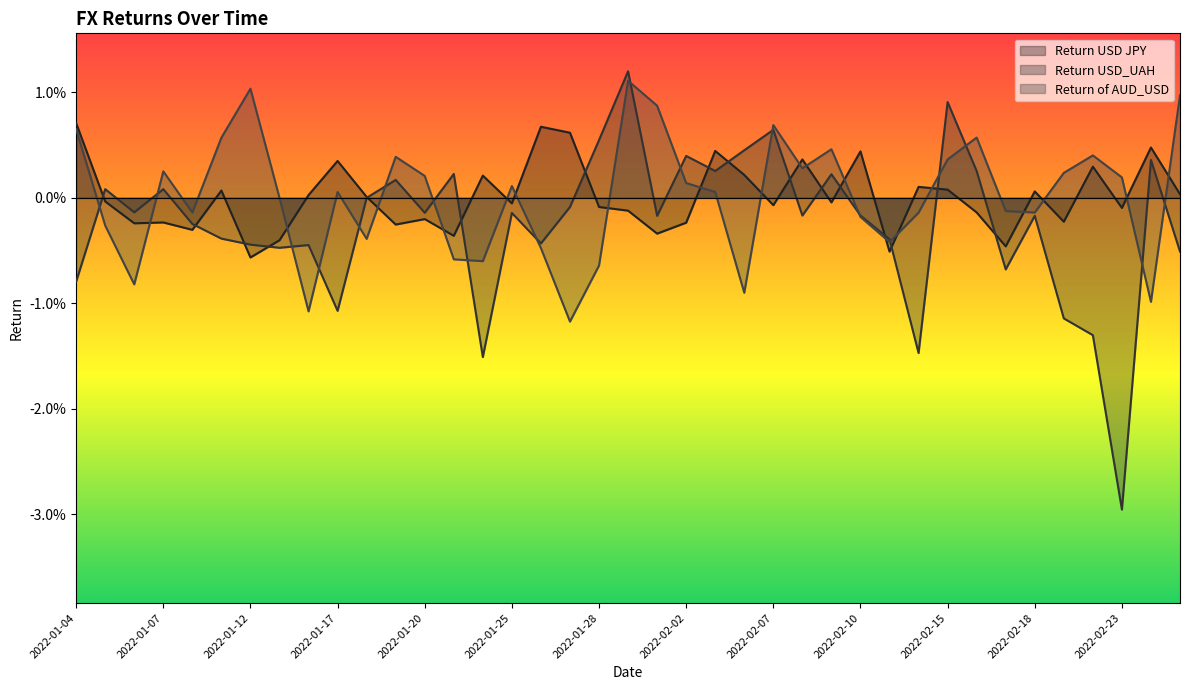

What are all the series names shown in the legend?

Return USD JPY, Return USD_UAH, Return of AUD_USD